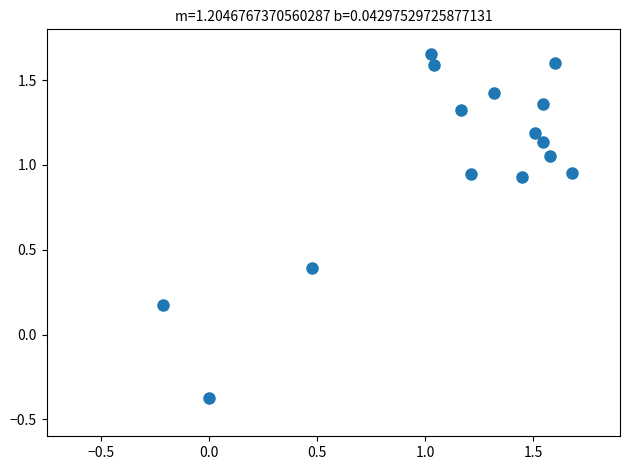

What is the range of X values (max minus min)?

1.9